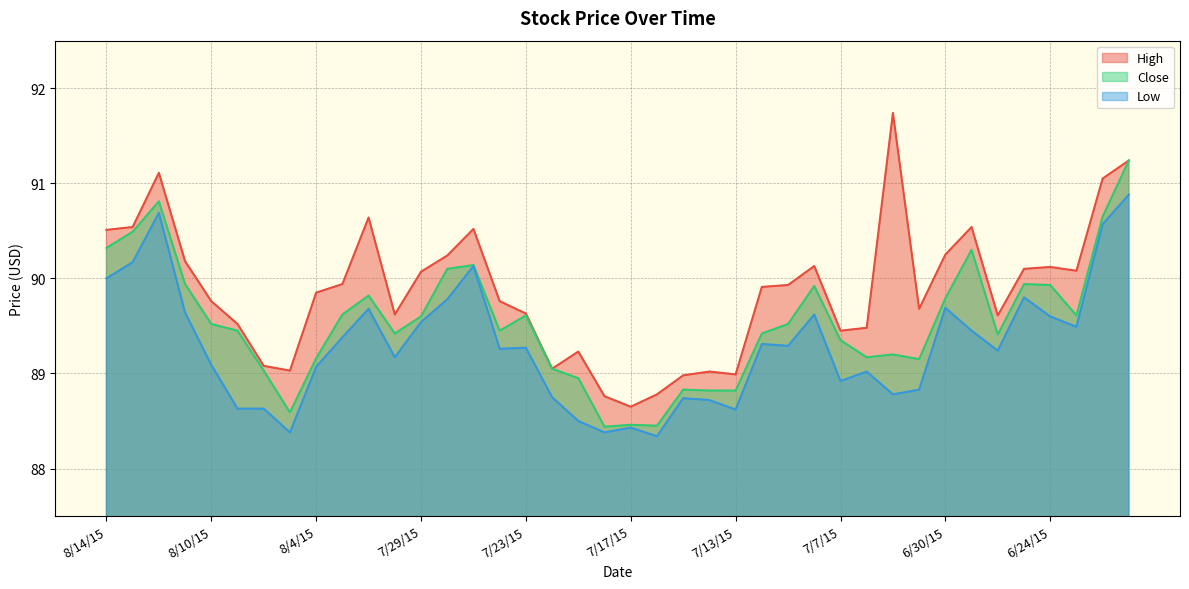

Count the number of categories in the chart.

40